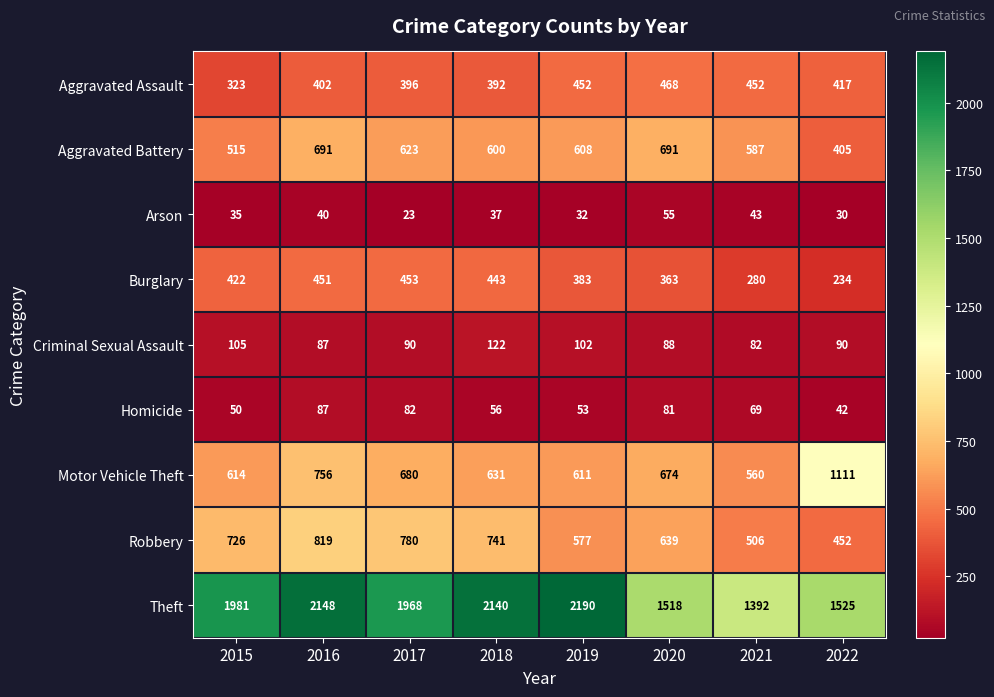

List the series in order of their peak value, highest first.

Theft, Motor Vehicle Theft, Robbery, Aggravated Battery, Aggravated Assault, Burglary, Criminal Sexual Assault, Homicide, Arson